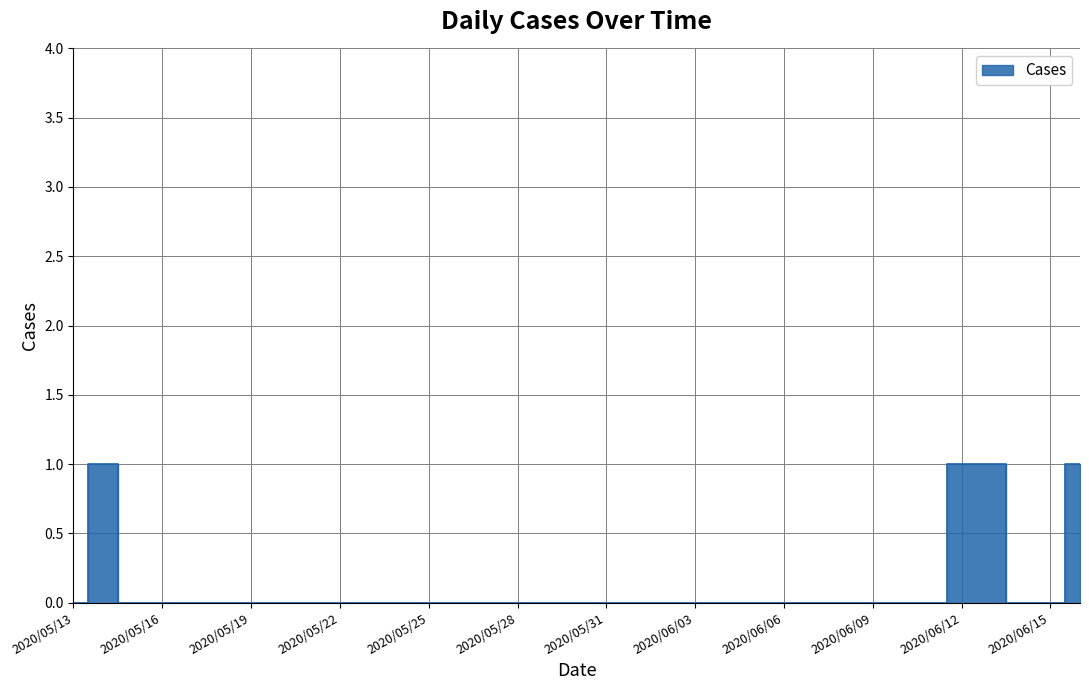

At which category does the chart reach its minimum across all series?

2020/05/13